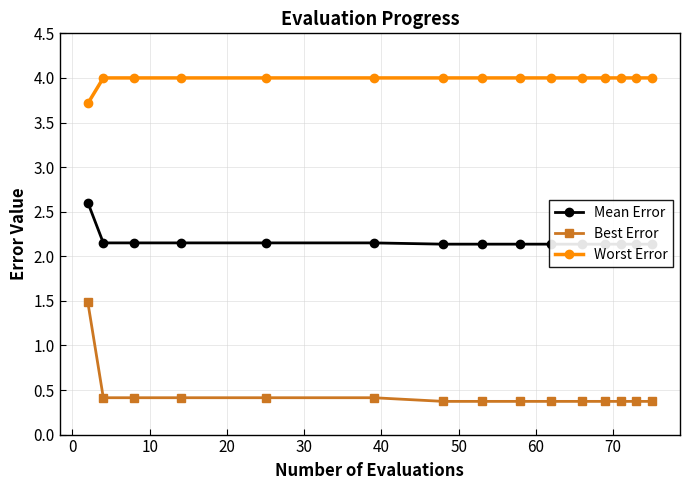

Reading left to right, what are all the values shown in this chart?

Mean Error: 2.6	2.1	2.1	2.1	2.1	2.1	2.1	2.1	2.1	2.1	2.1	2.1	2.1	2.1	2.1
Best Error: 1.5	0.4	0.4	0.4	0.4	0.4	0.4	0.4	0.4	0.4	0.4	0.4	0.4	0.4	0.4
Worst Error: 3.7	4.0	4.0	4.0	4.0	4.0	4.0	4.0	4.0	4.0	4.0	4.0	4.0	4.0	4.0